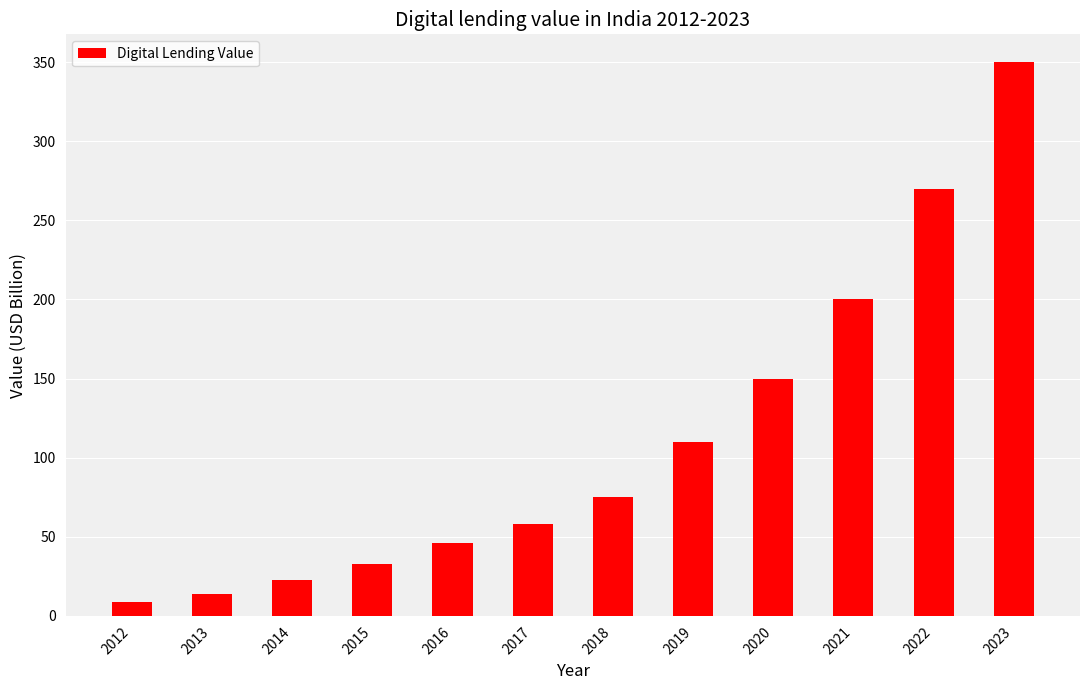

Does the chart contain any negative values?

No